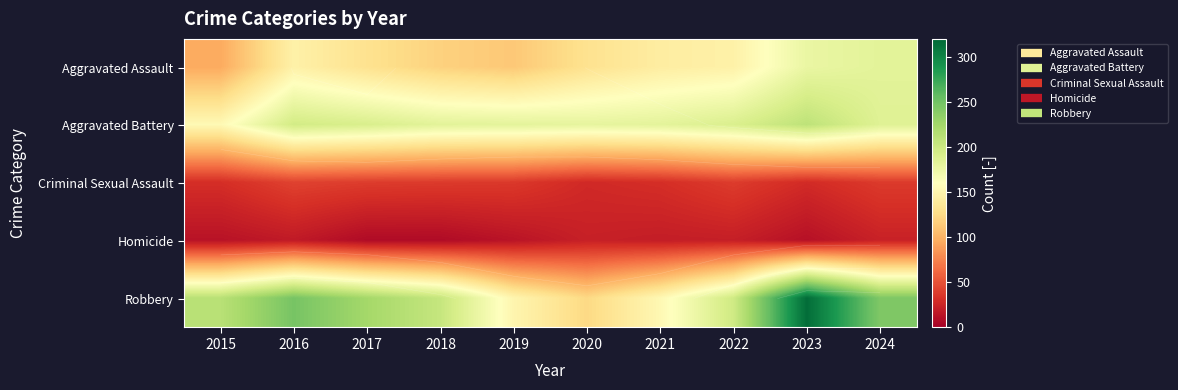

Between 2017 and 2024, which is larger?

2024